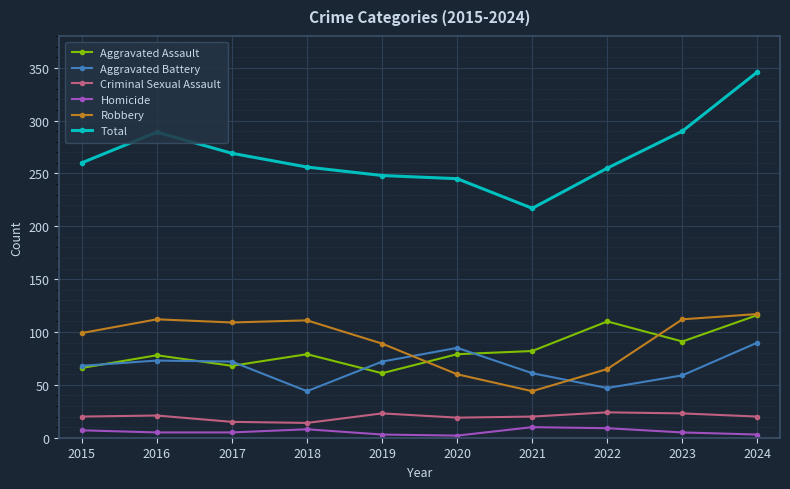

How many lines are shown in the chart?

6